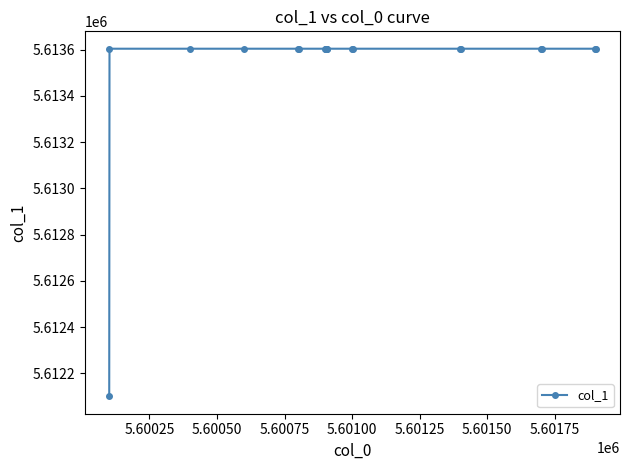

What is the greatest value displayed?

5613604